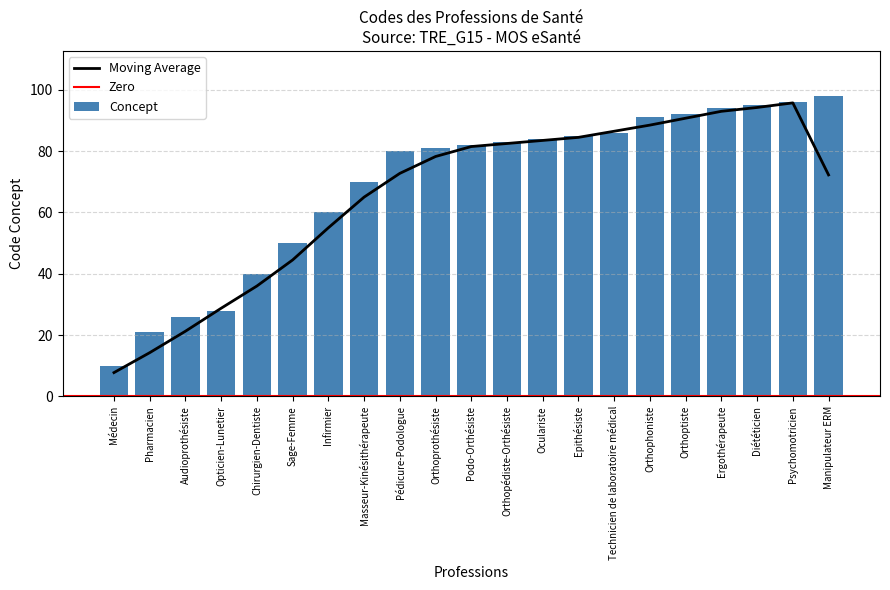

Between Orthoprothésiste and Médecin, which is larger?

Orthoprothésiste